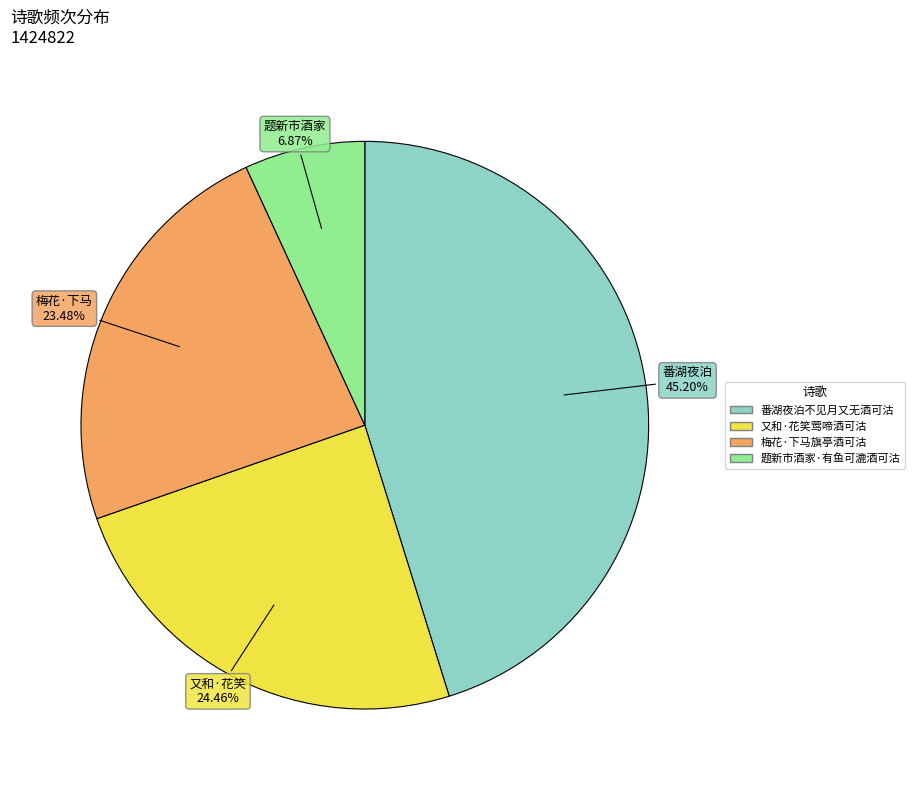

Which category has the biggest portion of the pie?

番湖夜泊不见月又无酒可沽